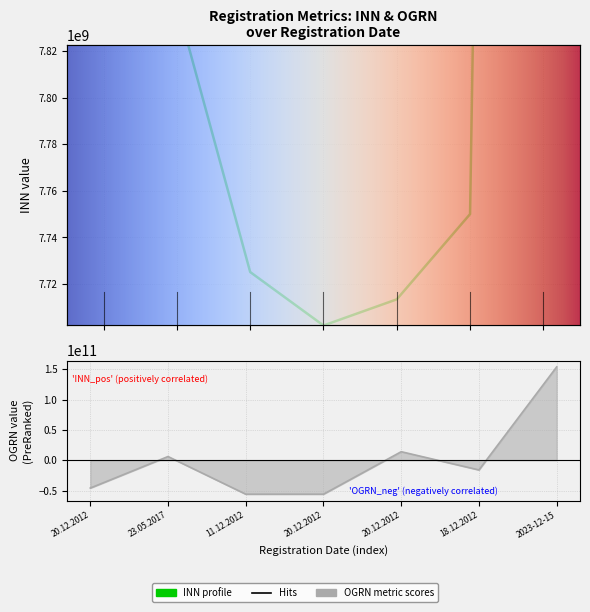

Does the chart display data point markers on the line(s)?

No